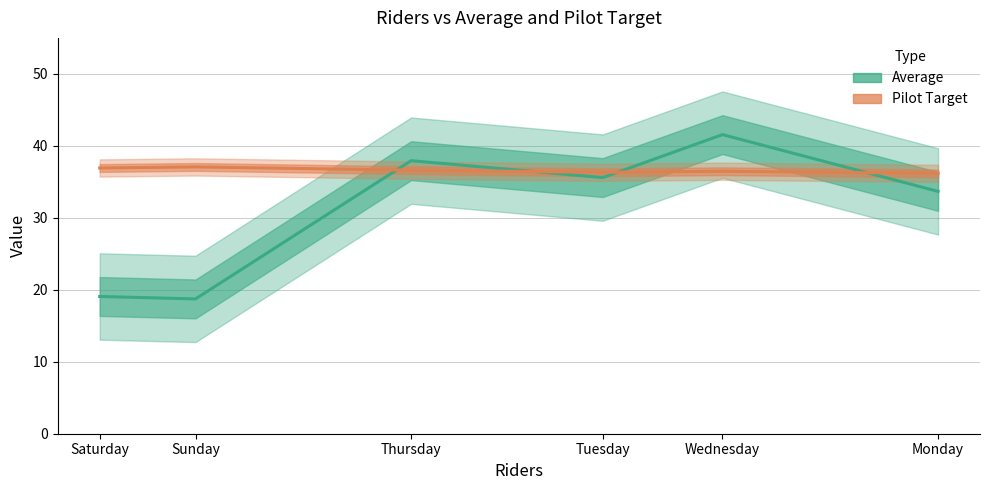

What position from the left is Thursday?

3